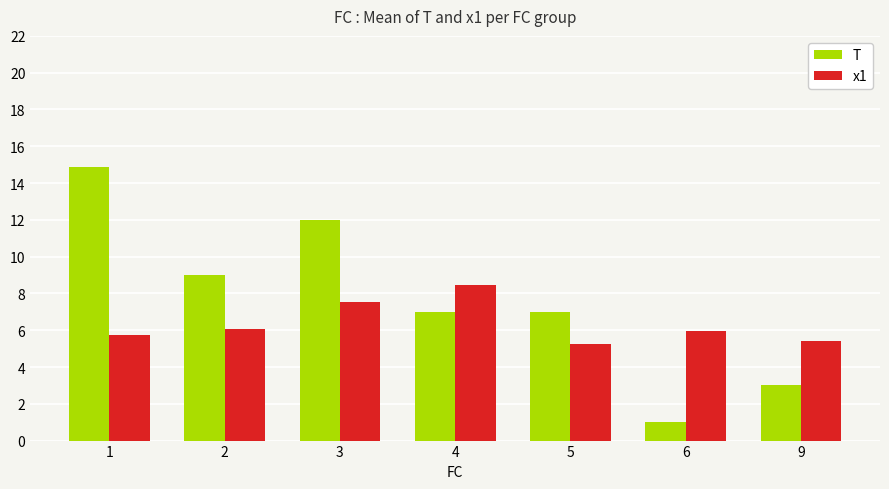

Is the value of x1 at 3 greater than the value of T at 3?

No